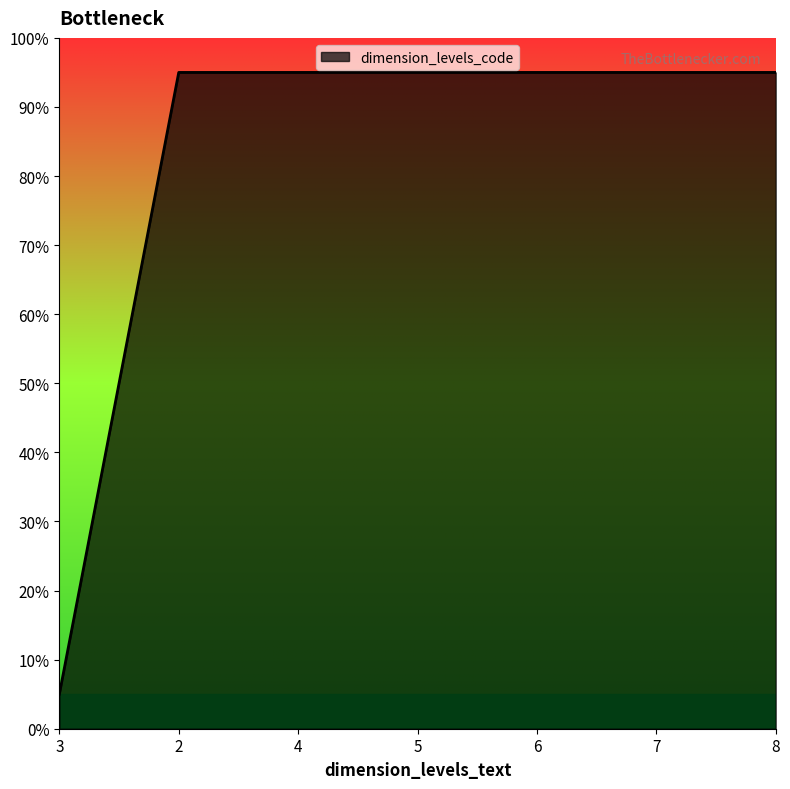

At which category does the chart reach its minimum across all series?

3